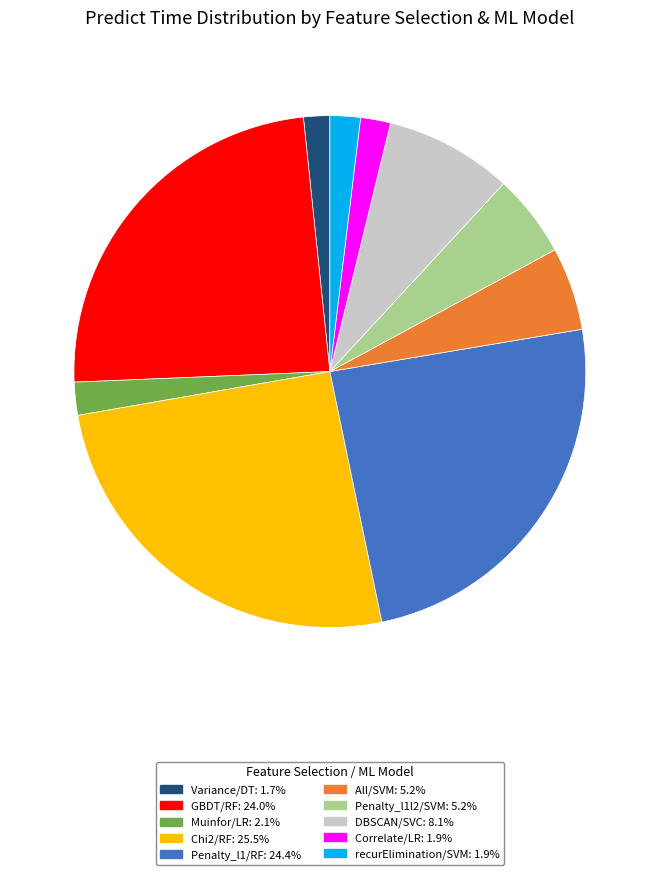

Is there a majority slice in this chart?

No